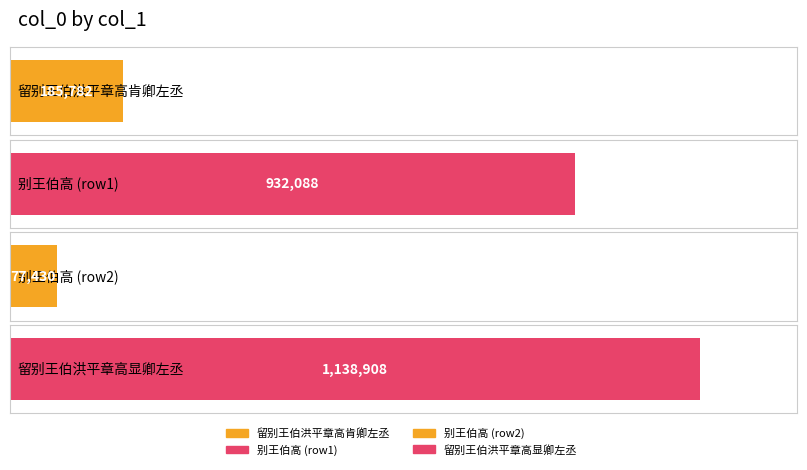

How many values are below 932088?

2